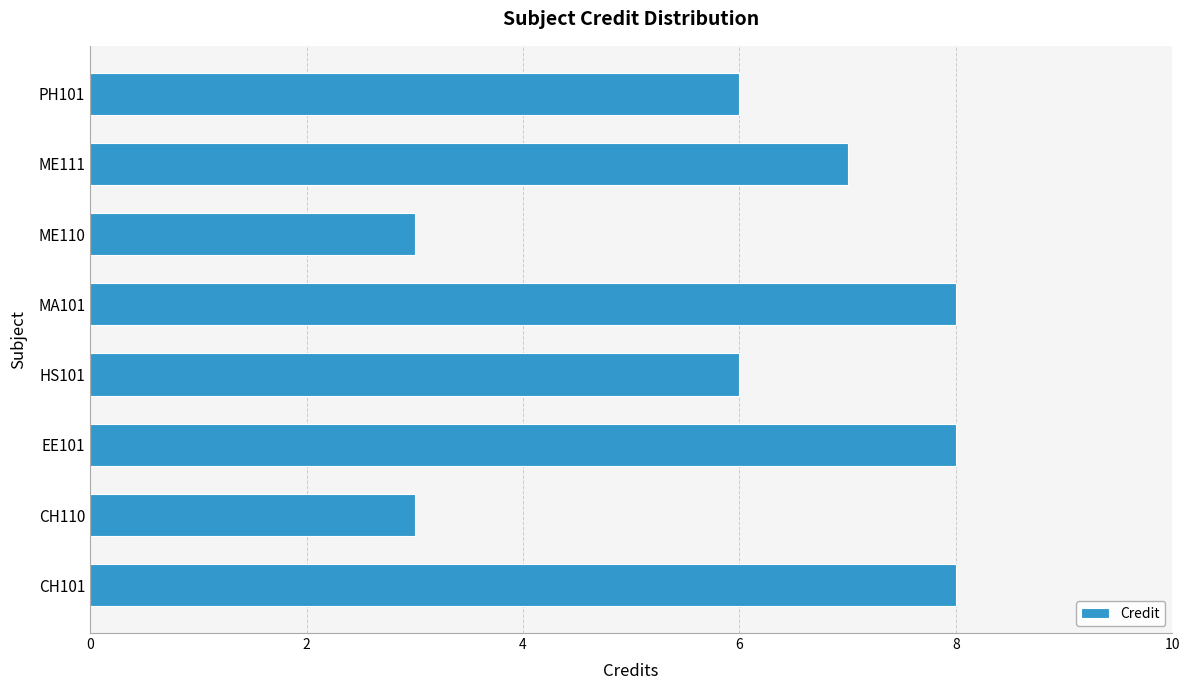

What is the maximum value shown in the chart?

8